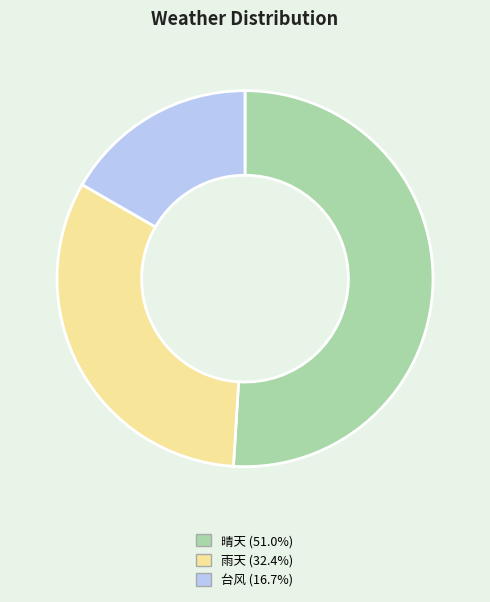

Is there any slice that represents more than half of the pie?

Yes